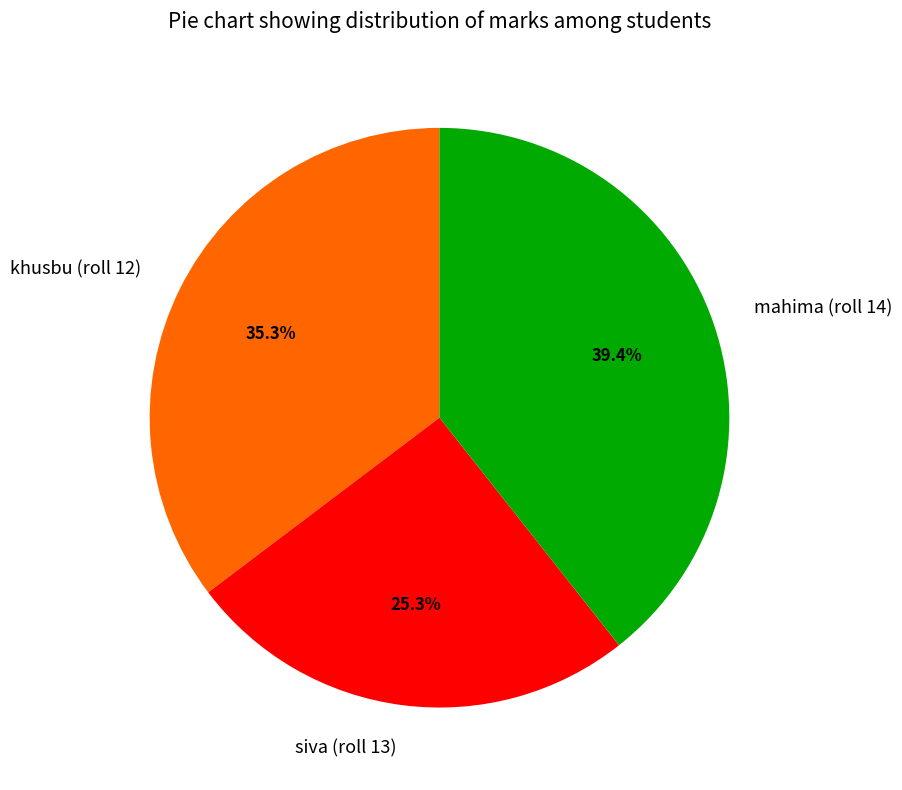

Which category has the smallest portion of the pie?

siva (roll 13)